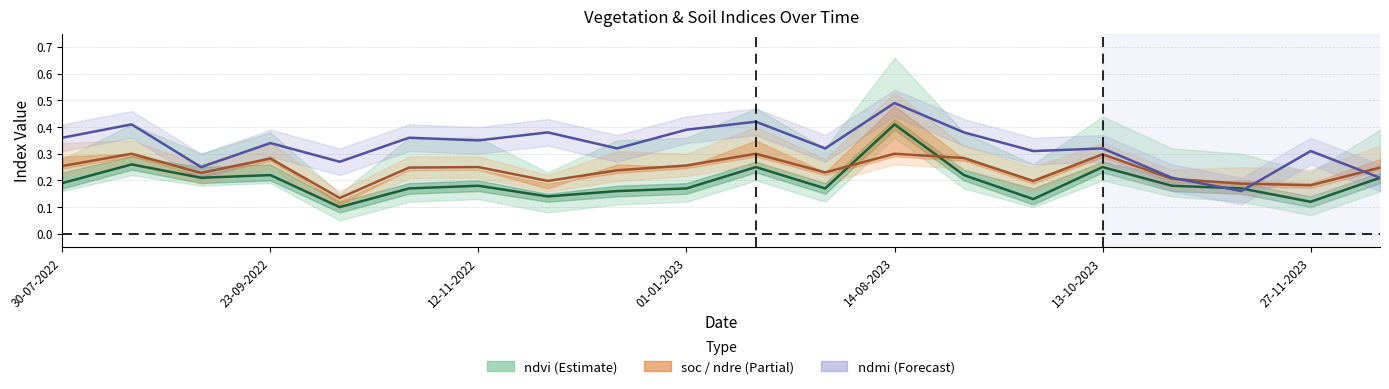

Which series has the largest total across all categories?

ndmi_line